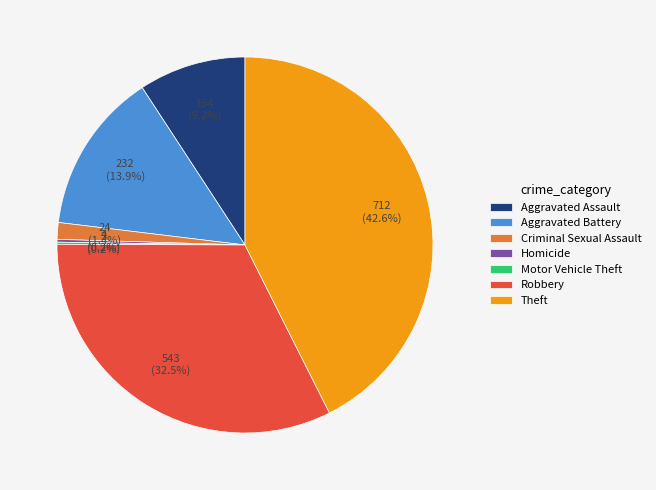

Is it true that Criminal Sexual Assault is 1% of the pie?

True